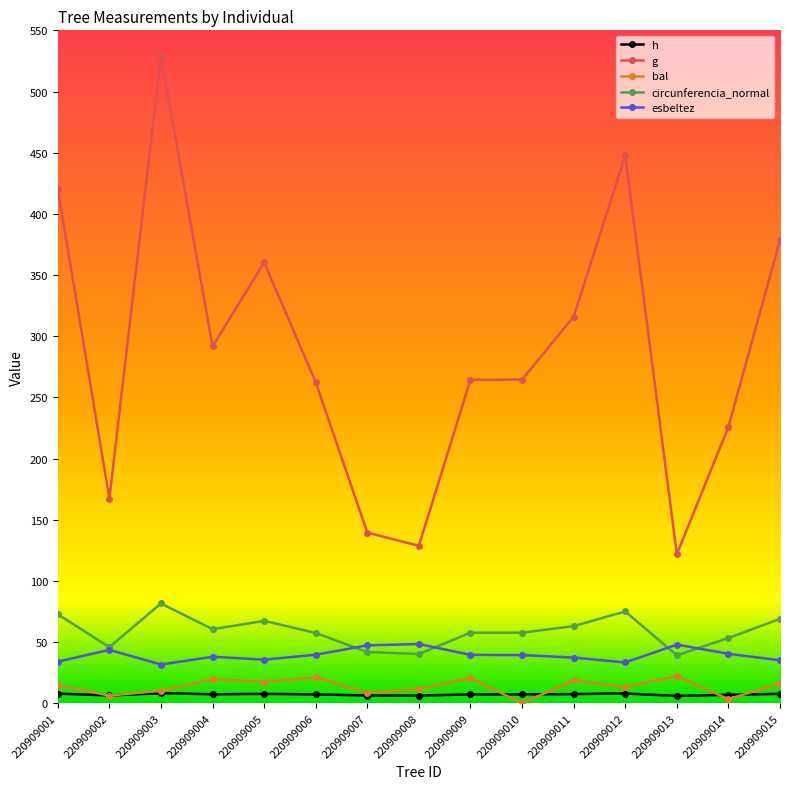

How many lines are shown in the chart?

5